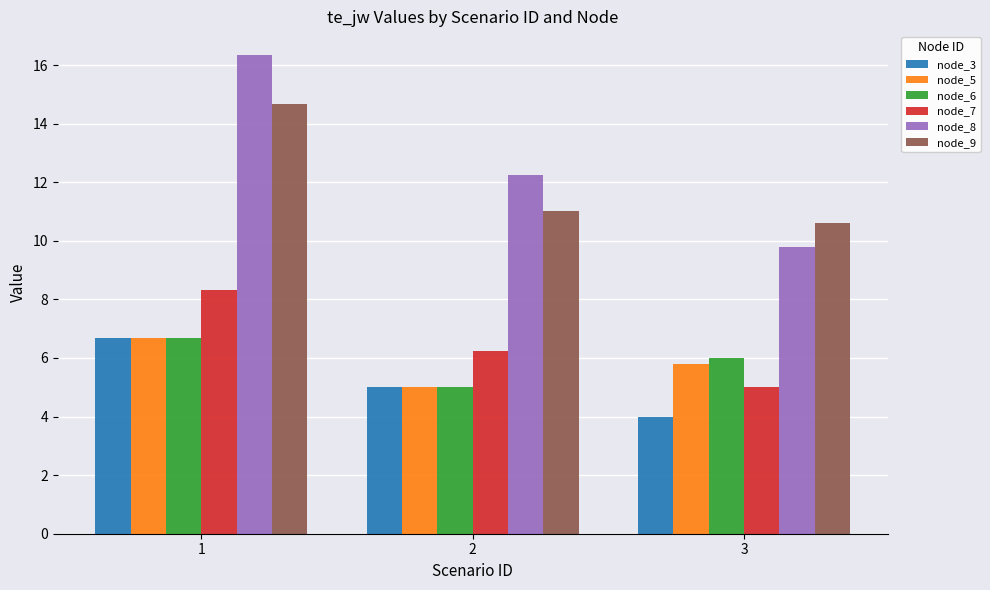

Count the node_5 values in the range 5 to 6.

2